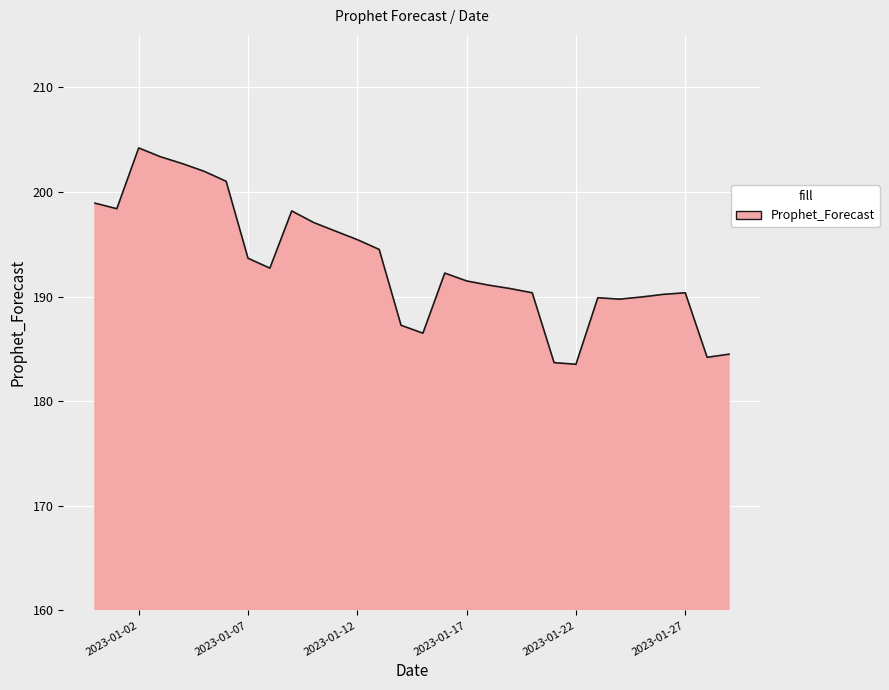

What is the smallest value displayed?

183.5